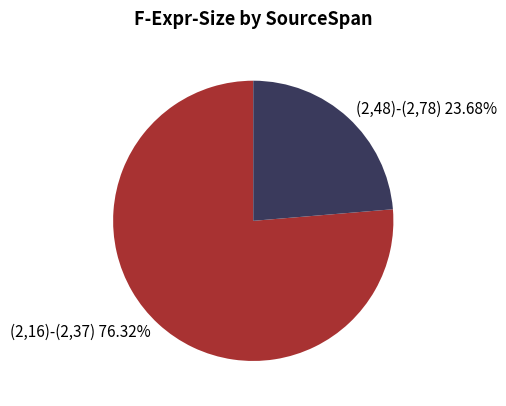

What is the largest slice in the pie chart?

(2,16)-(2,37)